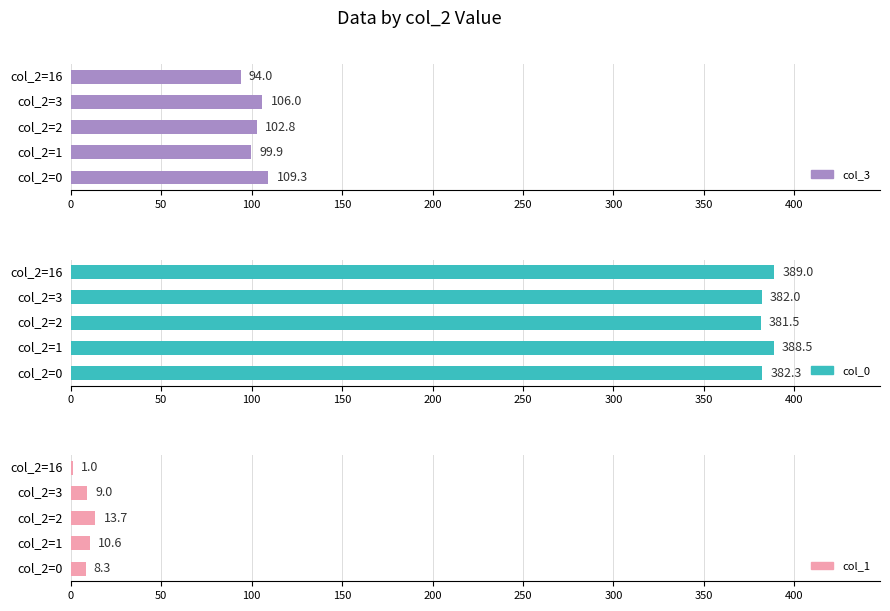

How many values in the col_3 series exceed 102?

3